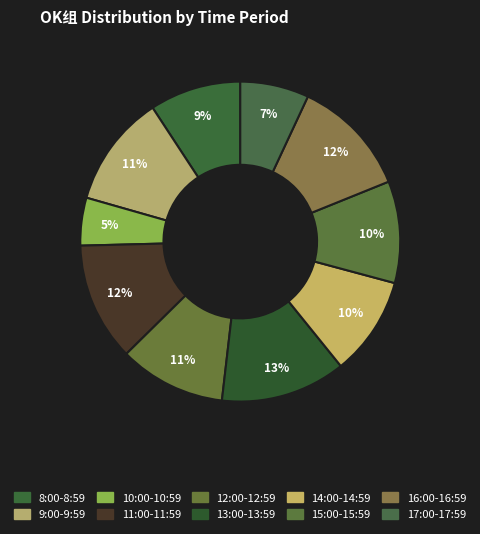

Is it true that 14:00-14:59 is 1% of the pie?

False